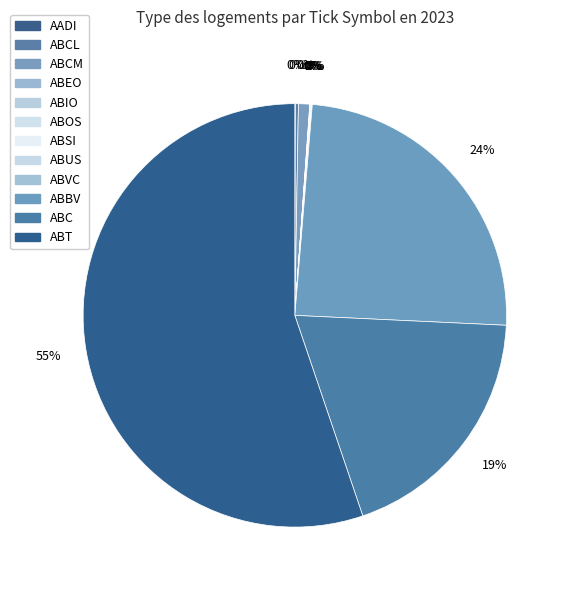

How many slices are in this pie chart?

12